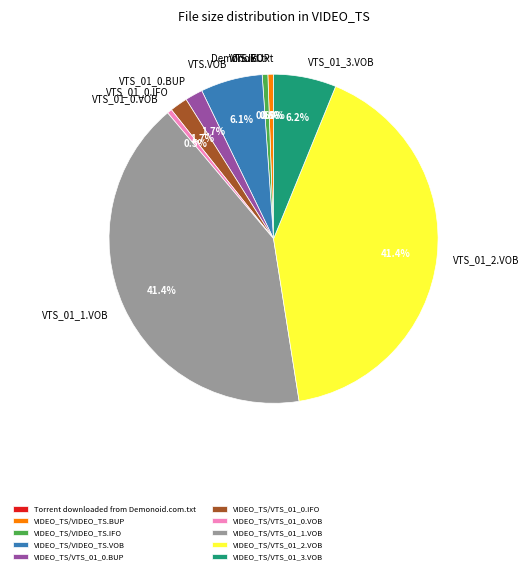

To the nearest percent, what is the average slice percentage?

10%